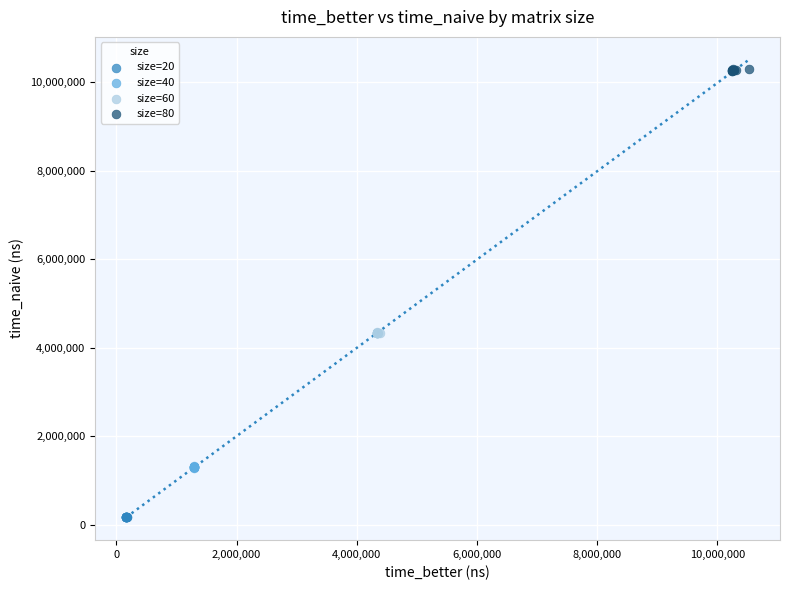

Which series reaches the maximum Y coordinate?

size=80